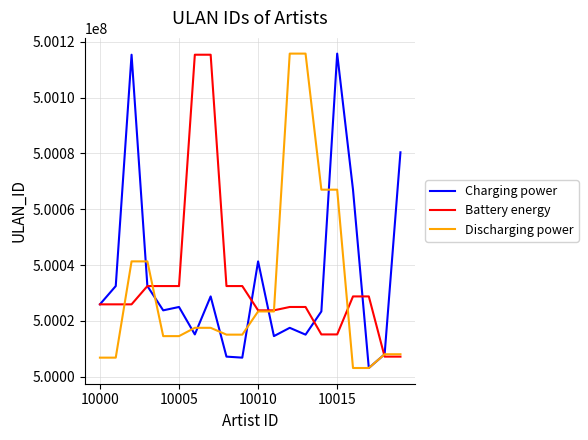

How many lines are shown in the chart?

3